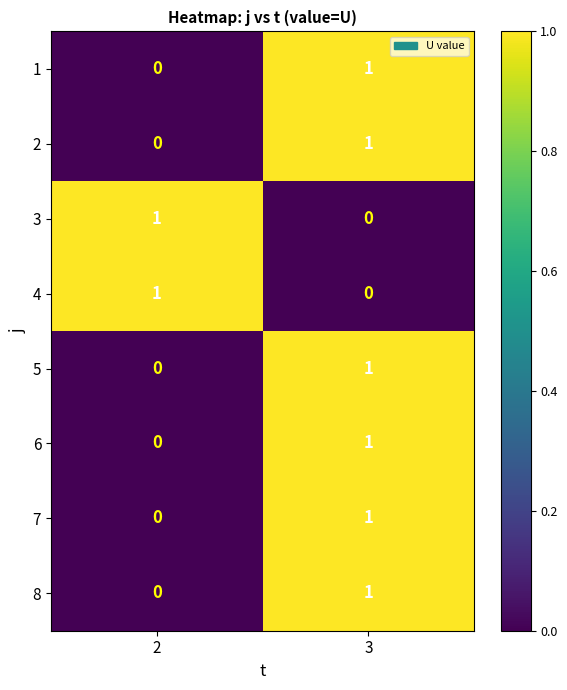

Rank the categories by 5 value from lowest to highest.

2, 3